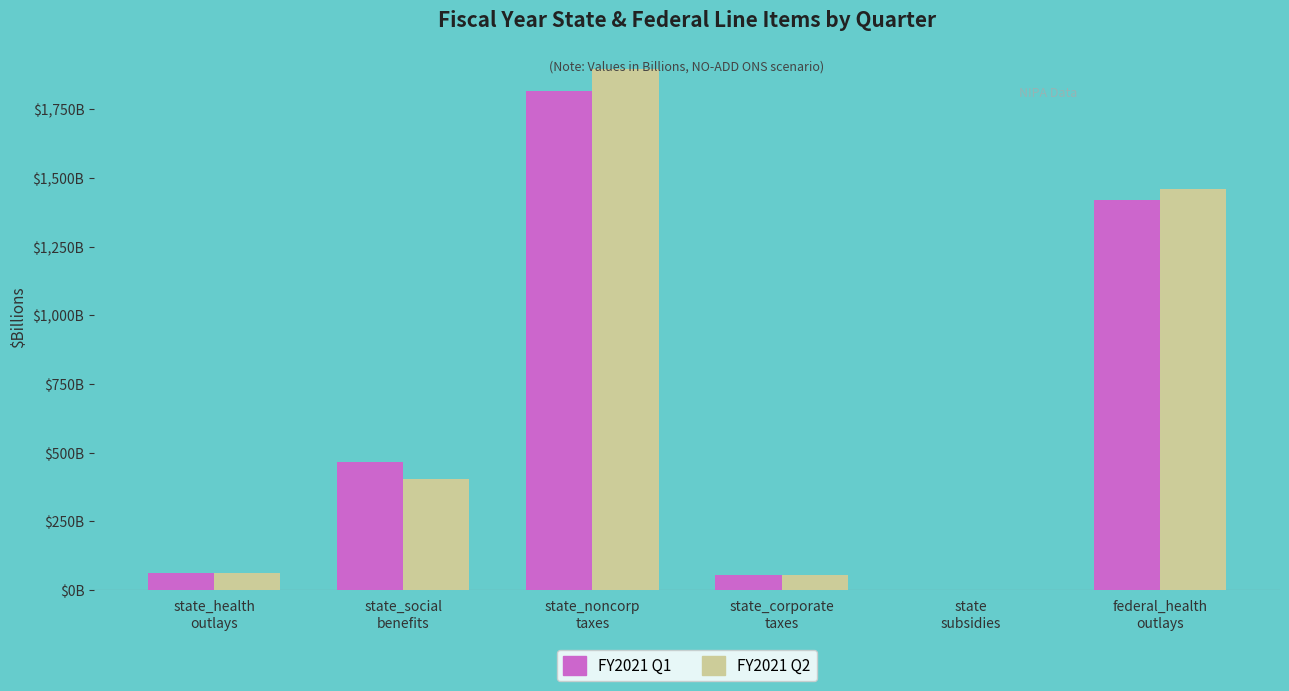

What is the label of the 4th bar from the right?

state_noncorp
taxes